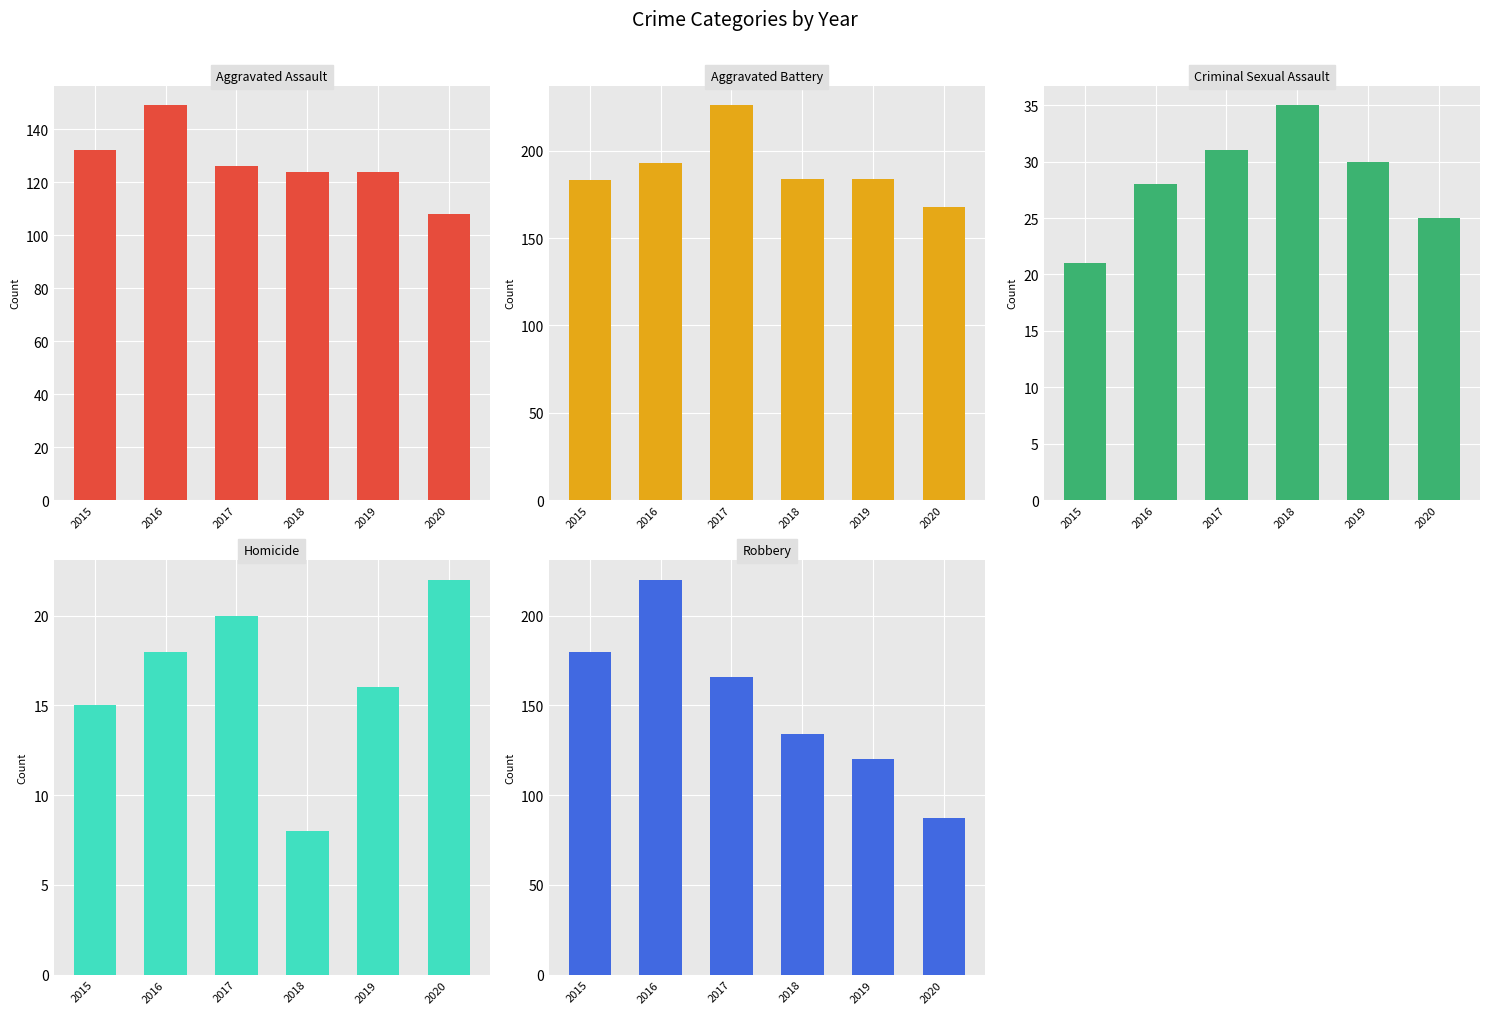

Reading left to right, extract all data points from this chart.

Aggravated Assault: 132	149	126	124	124	108
Aggravated Battery: 183	193	226	184	184	168
Criminal Sexual Assault: 21	28	31	35	30	25
Homicide: 15	18	20	8	16	22
Robbery: 180	220	166	134	120	87